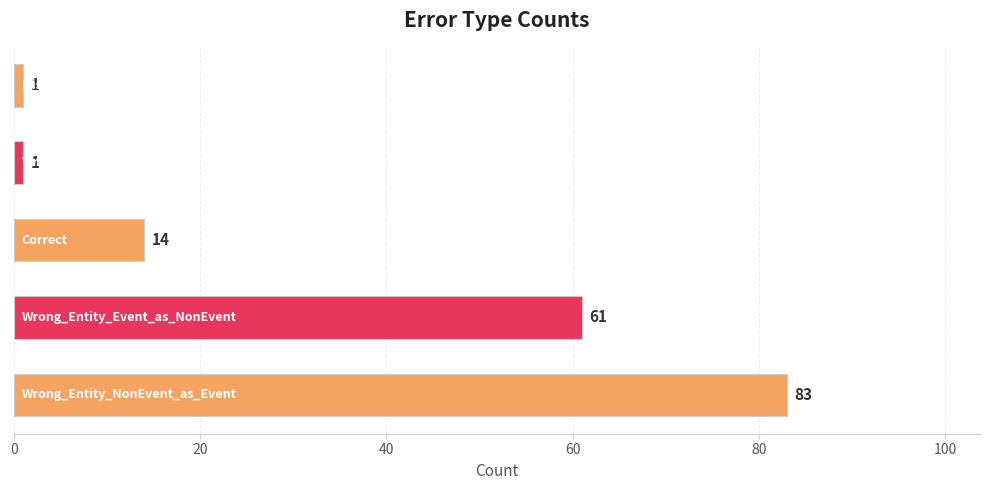

What is the difference between the maximum and minimum values?

82